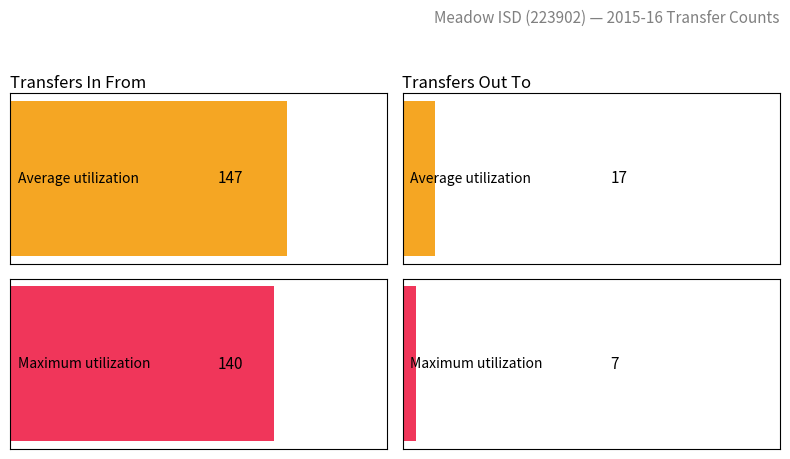

Rank the series by their average value, from lowest to highest.

Maximum utilization, Average utilization